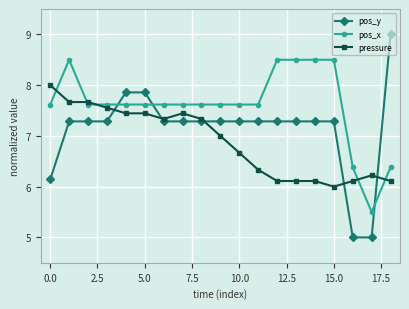

What is the value of the pos_x point at the 14th from the left?

8.5